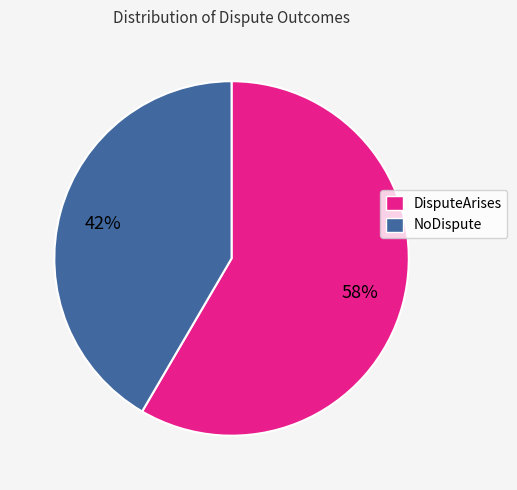

To the nearest percent, what portion does DisputeArises represent?

58%